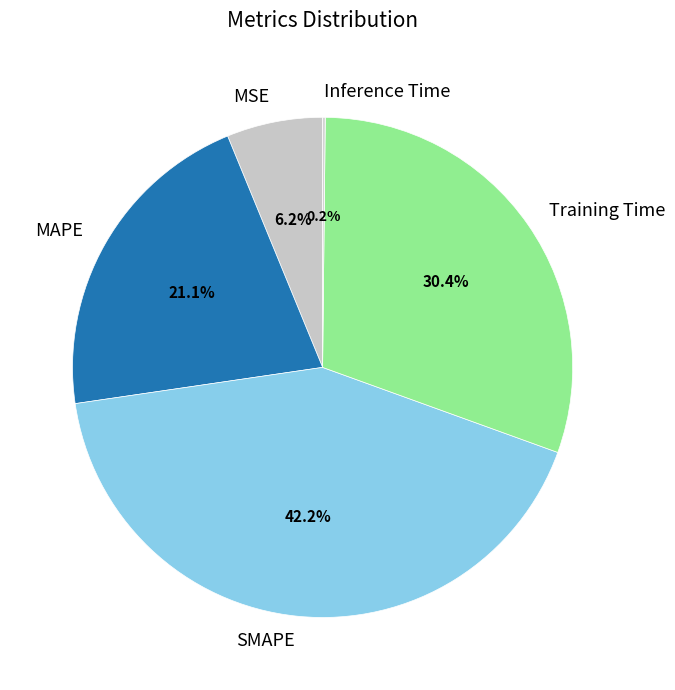

Combined, what portion of the pie is SMAPE and Training Time?

72.5%